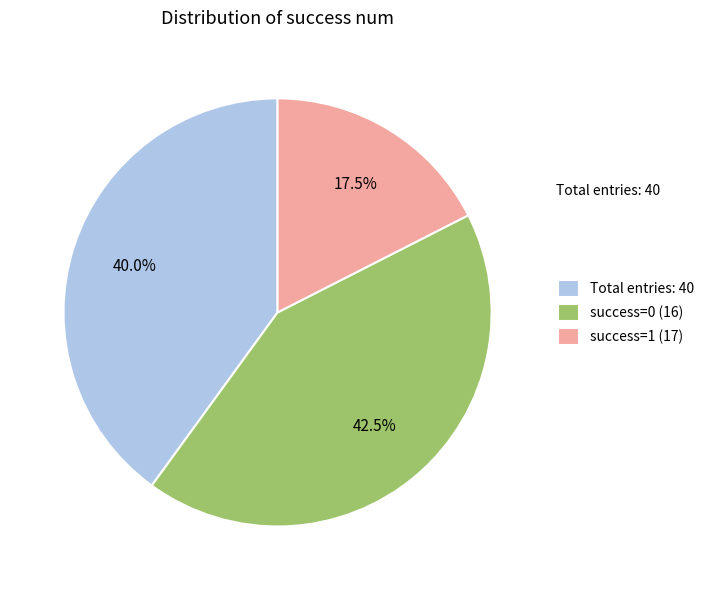

Is success=0 (16) the majority of the pie?

No